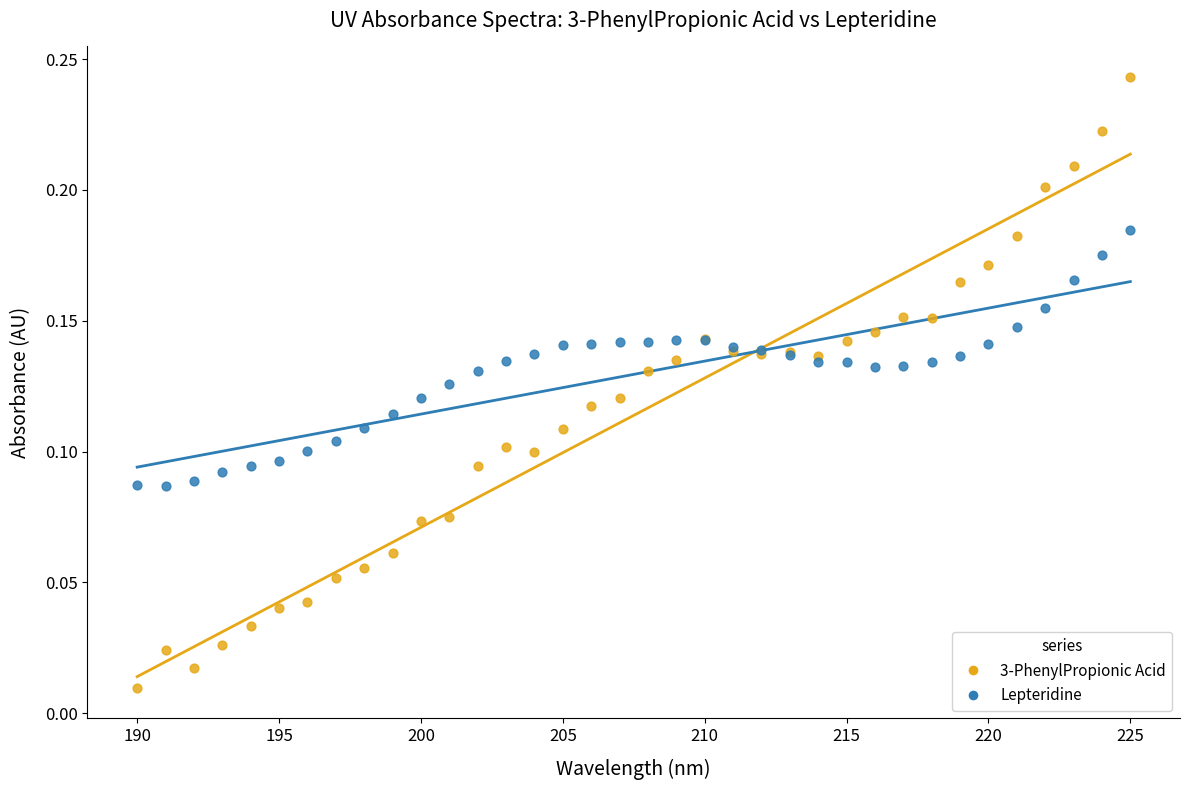

What are all the series names shown in the legend?

3-PhenylPropionic Acid, Lepteridine